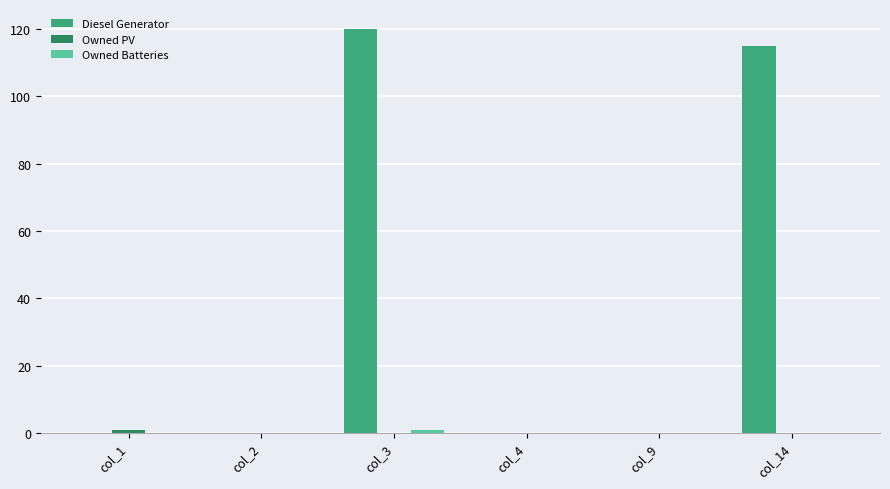

At which label is Diesel Generator closest to 60?

col_14